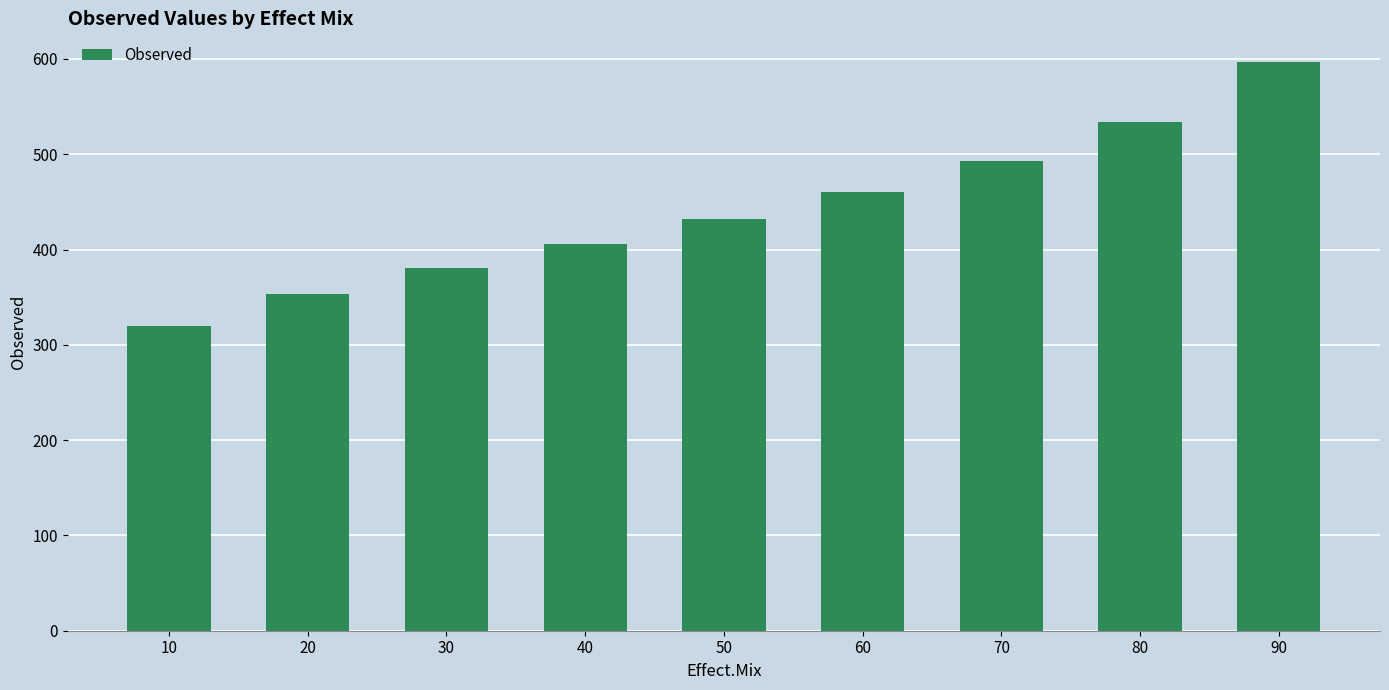

Which label corresponds to the largest value in the chart?

90